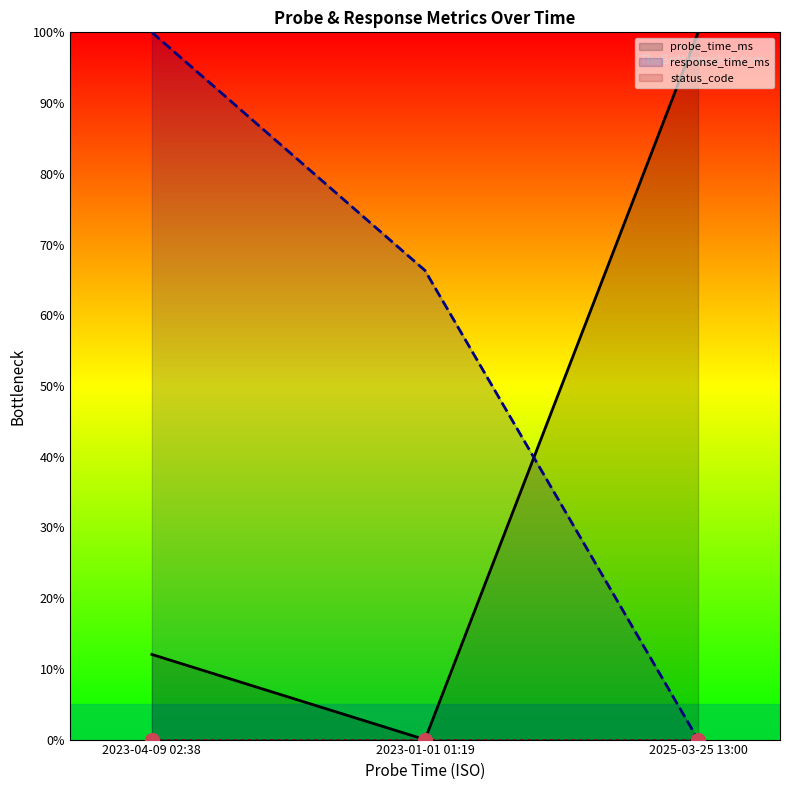

Where is response_time_ms nearest to the value 50?

2023-01-01 01:19